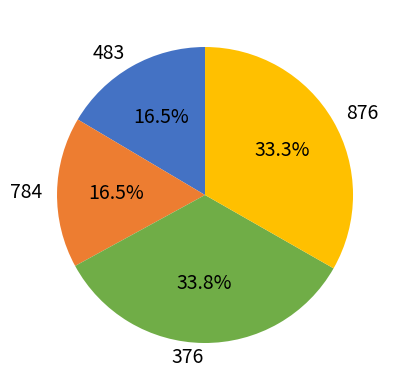

To the nearest percent, what portion does 876 represent?

33%